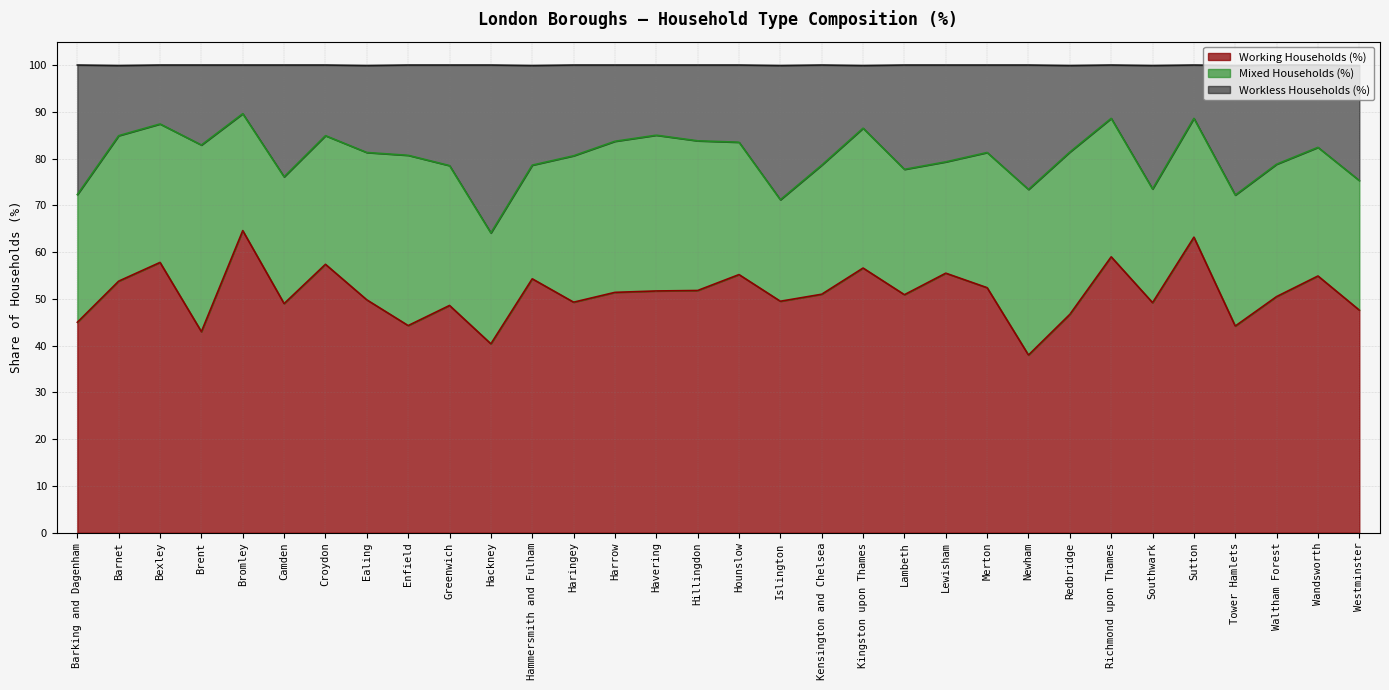

What position from the right is Hackney?

22